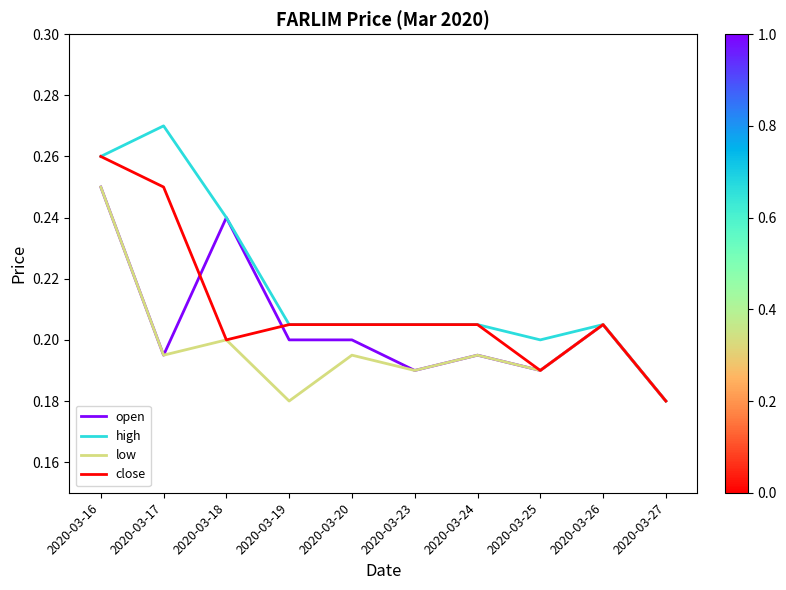

At which label does high reach its peak?

2020-03-17